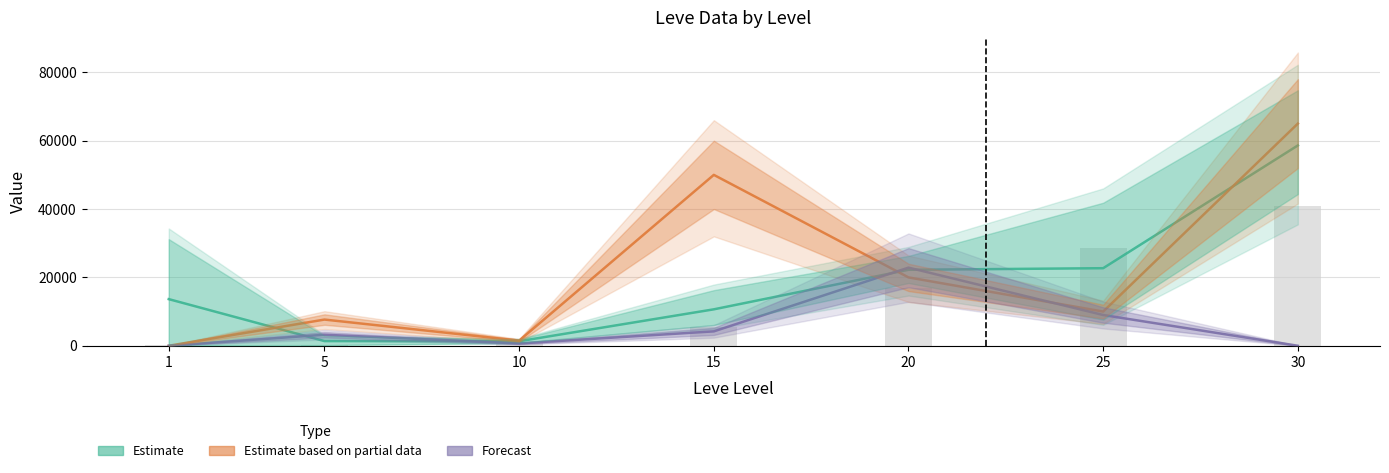

Where is Estimate (Leve Gil / Avg Price) nearest to the value 29964?

25